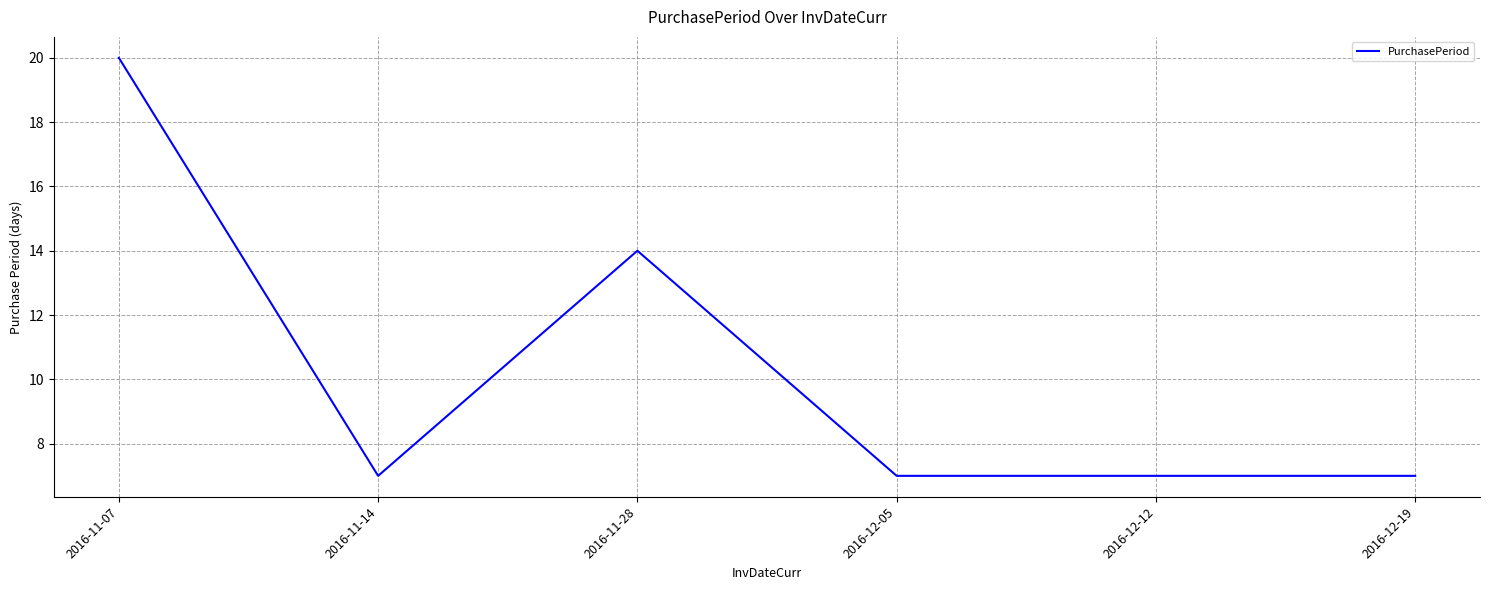

The chart shows a value of 7 at 2016-12-19. True or false?

True